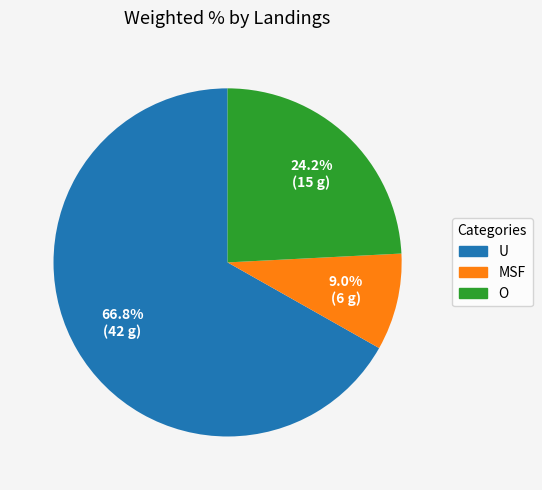

Does any single category account for the majority?

Yes